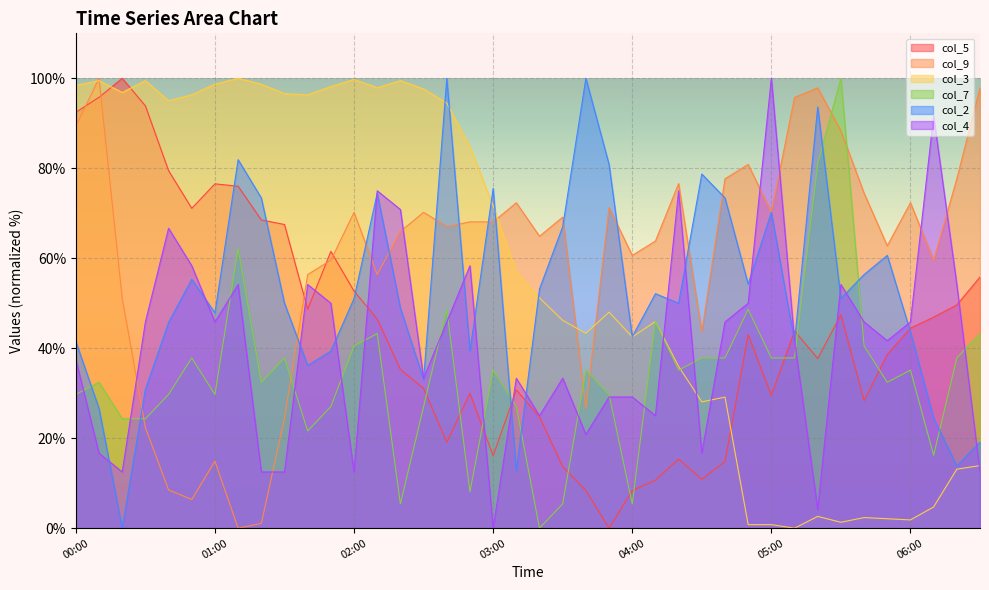

Where is the first local minimum for col_3?

00:20